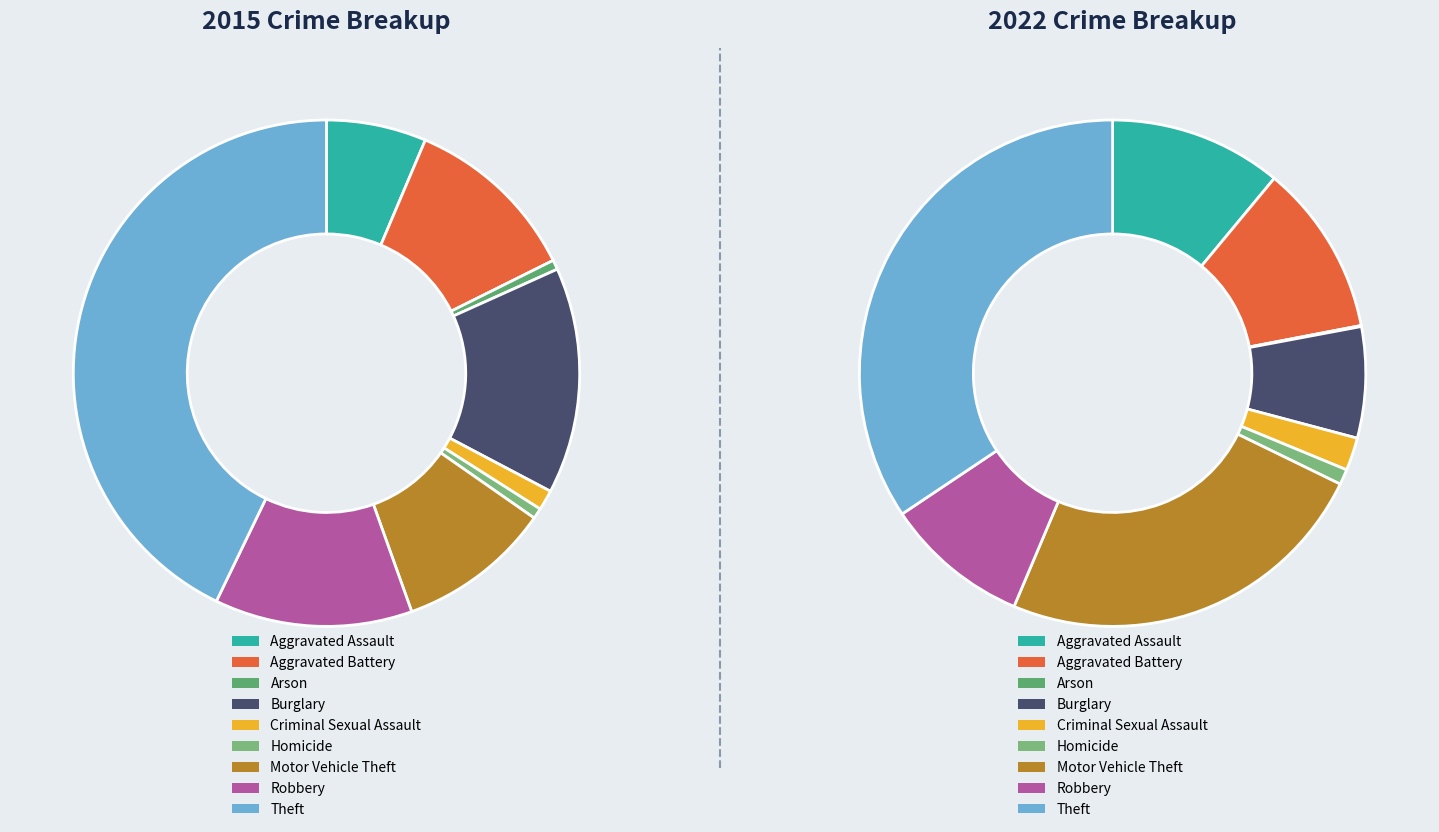

Is 3 the majority of the pie?

No